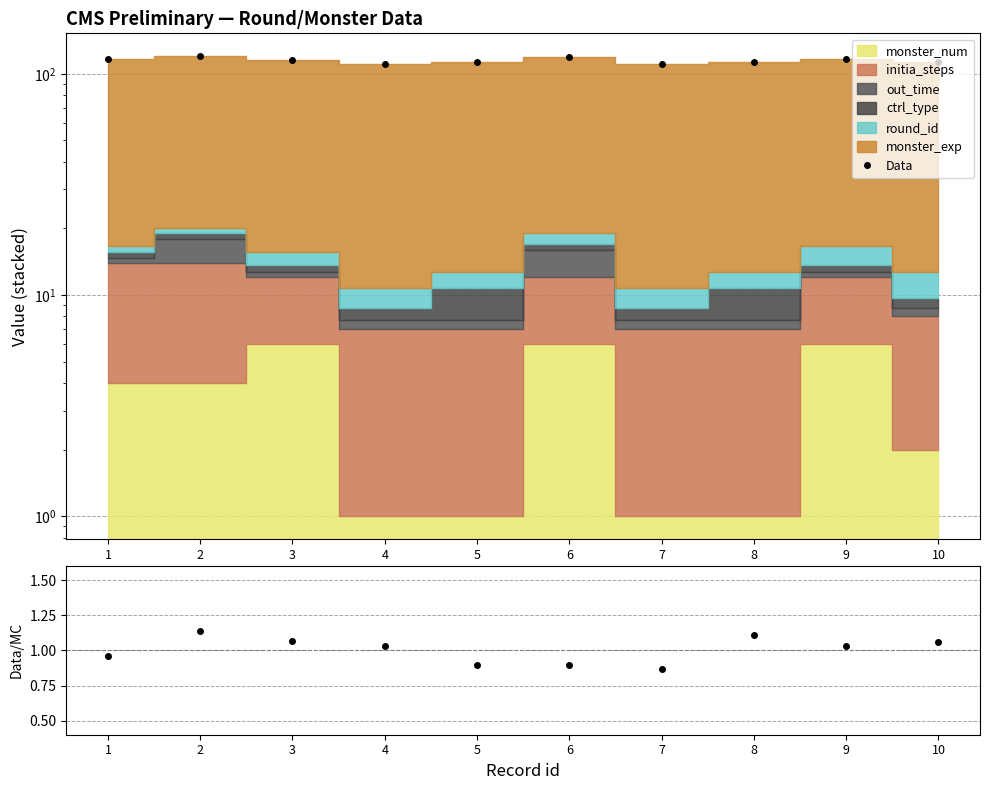

Is the value of Data at 4 greater than the value of Data/MC at 8?

Yes